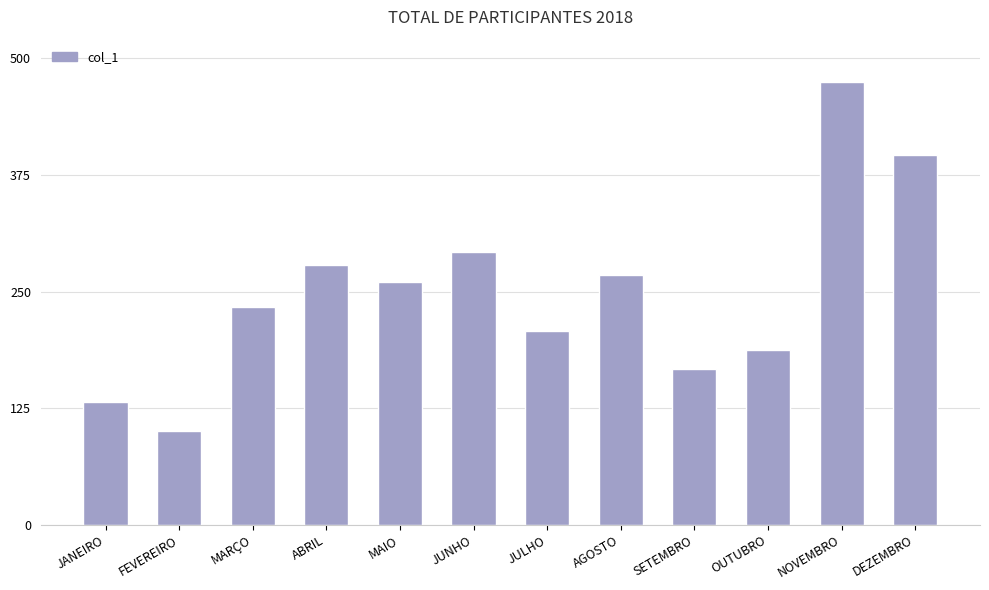

Is it true that the value at JANEIRO is 77?

False